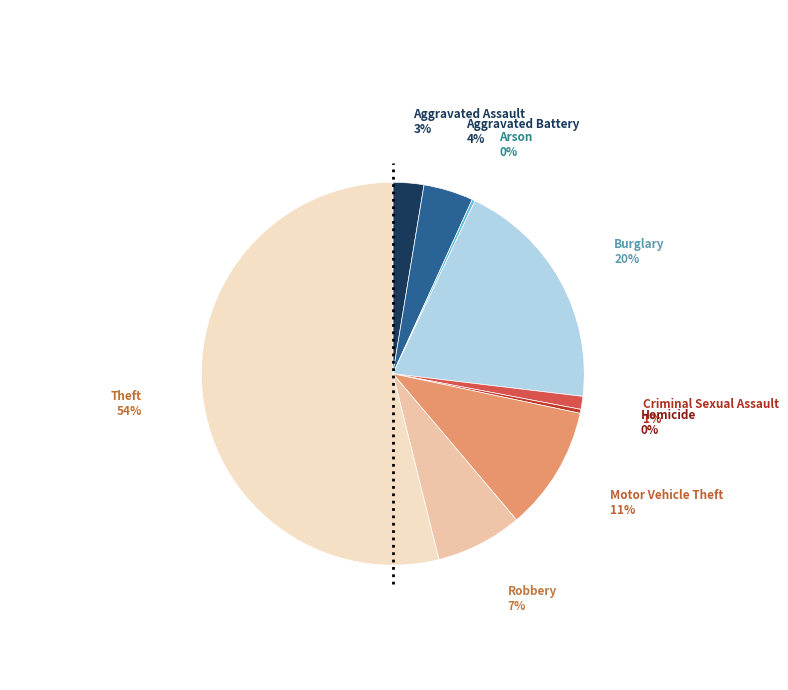

To the nearest percent, what is the difference between the largest and smallest slice percentages?

54%